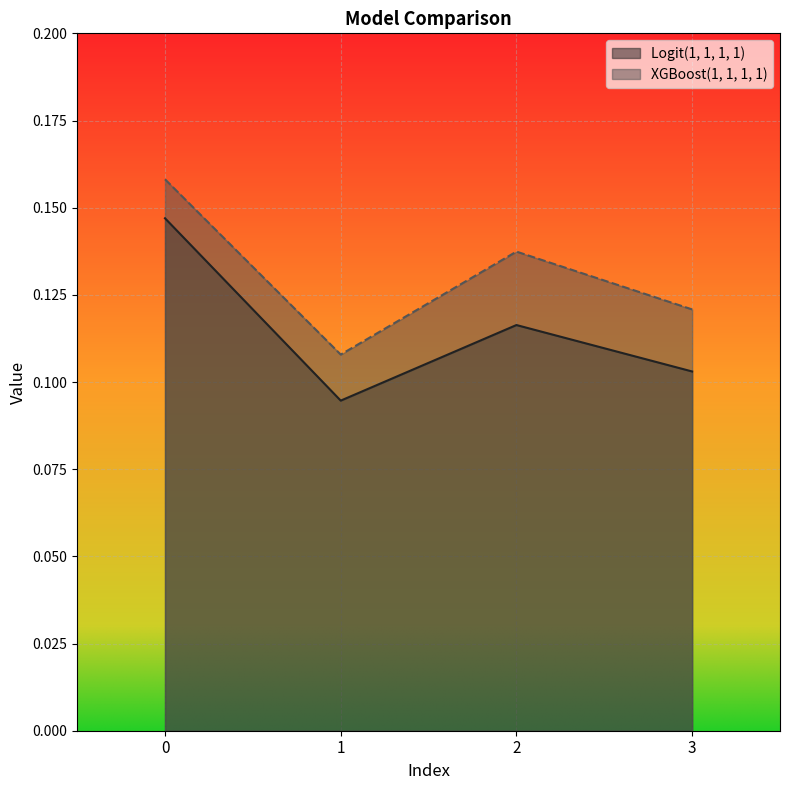

List the series in order of their peak value, highest first.

XGBoost(1, 1, 1, 1), Logit(1, 1, 1, 1)